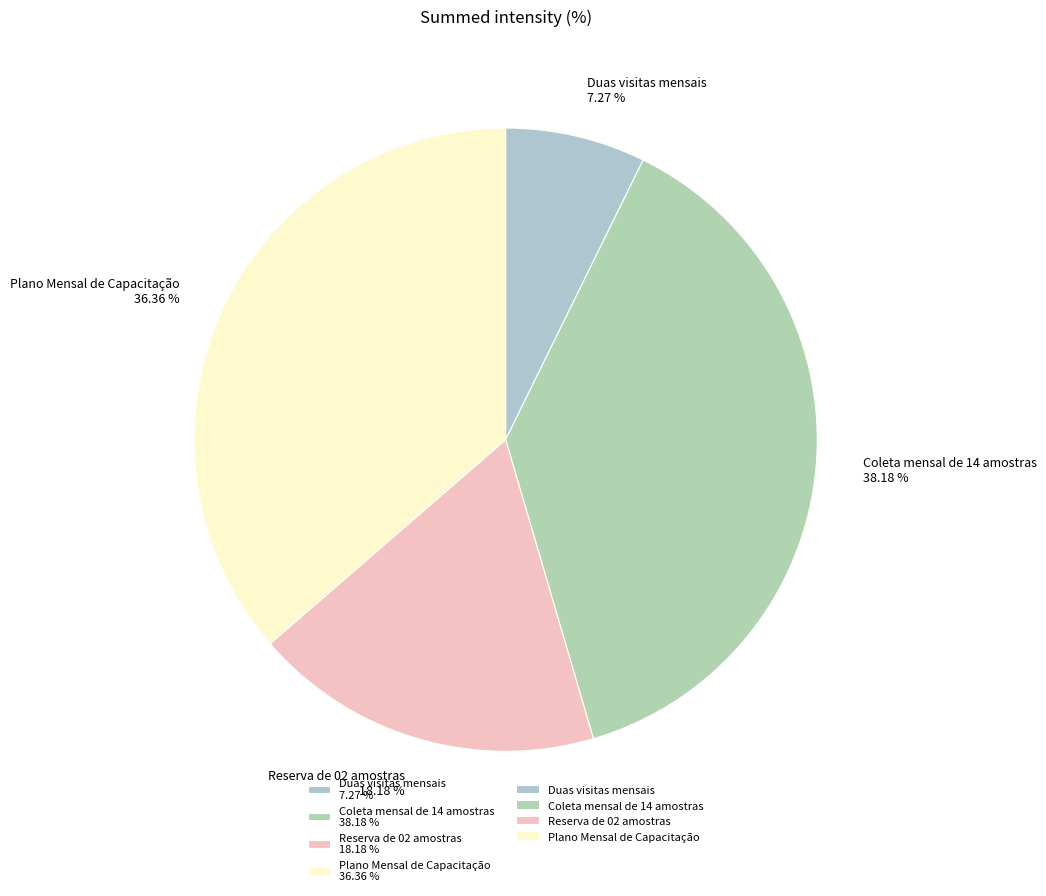

Count the number of slices in the pie.

4